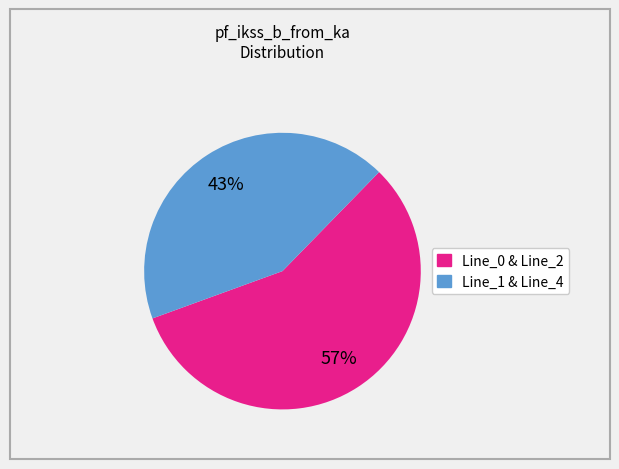

To the nearest percent, what is the average slice percentage?

50%